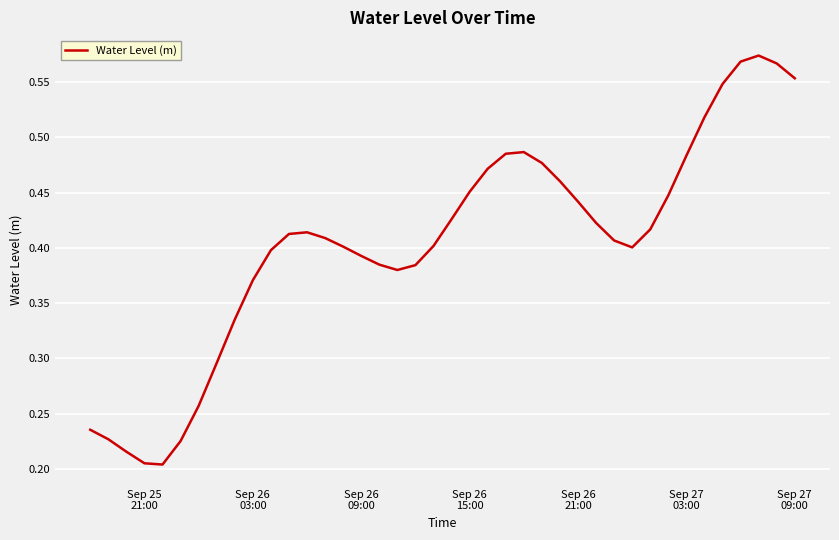

How many lines are shown in the chart?

1